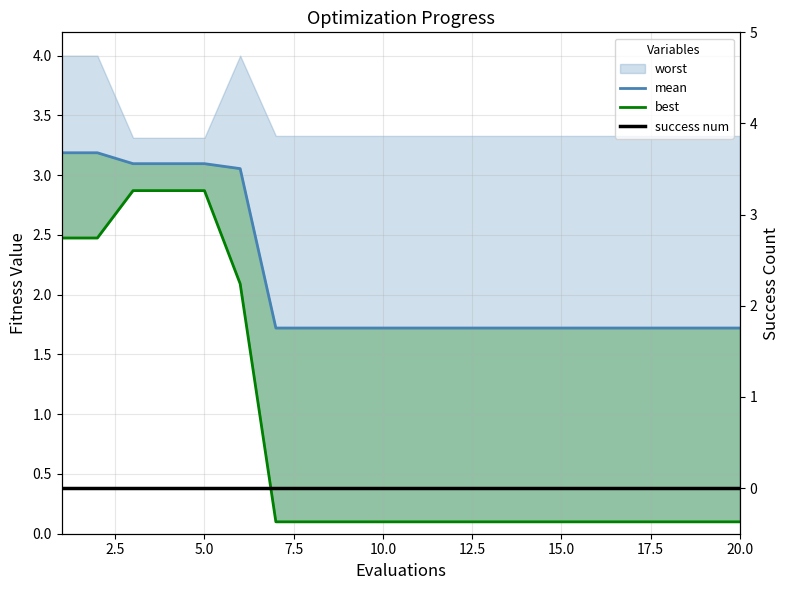

The value of mean at 15.0 is 1.7. True or false?

True